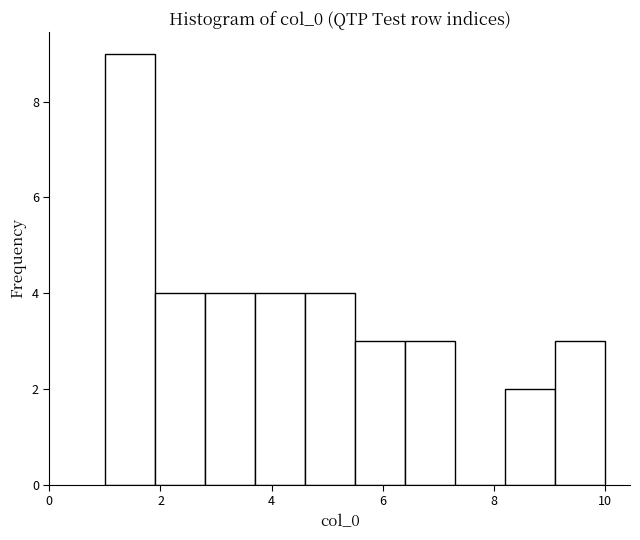

What is the height of the bar covering 2.8 to 3.7 on the x-axis? Neither the bar edges nor the heights are printed on the chart, so give them approximately, as read against the axes.

4